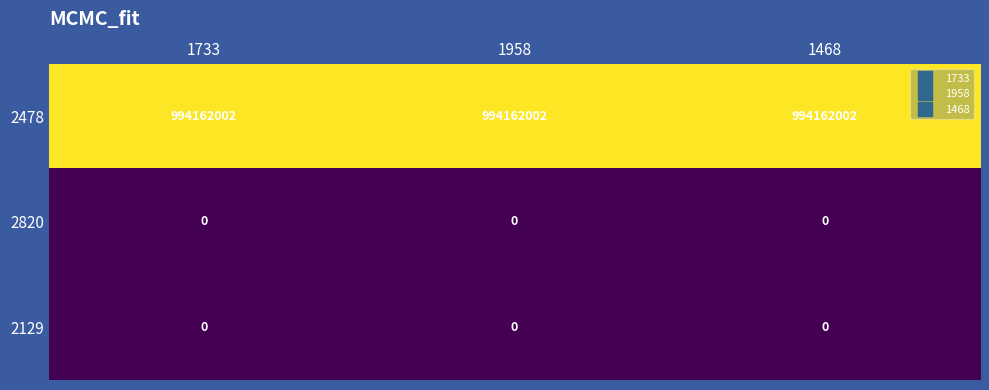

What is the difference between the highest and lowest values at 1958?

994162002